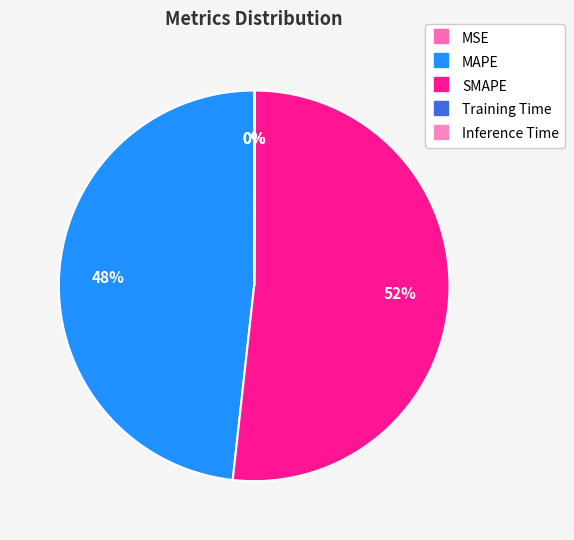

Which category has the biggest portion of the pie?

SMAPE